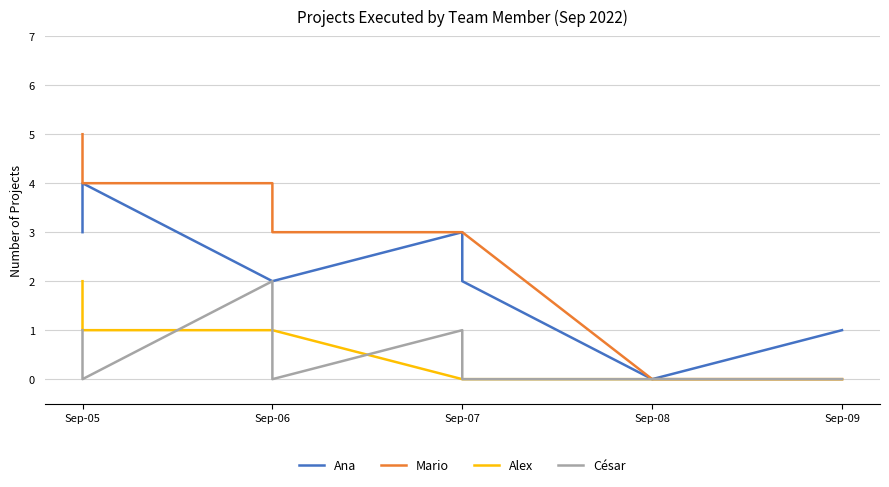

Reading right to left, list all the values displayed in this chart.

Ana: 1	0	2	3	2	2	4	3
Mario: 0	0	3	3	3	4	4	5
Alex: 0	0	0	0	1	1	1	2
César: 0	0	0	1	0	2	0	1